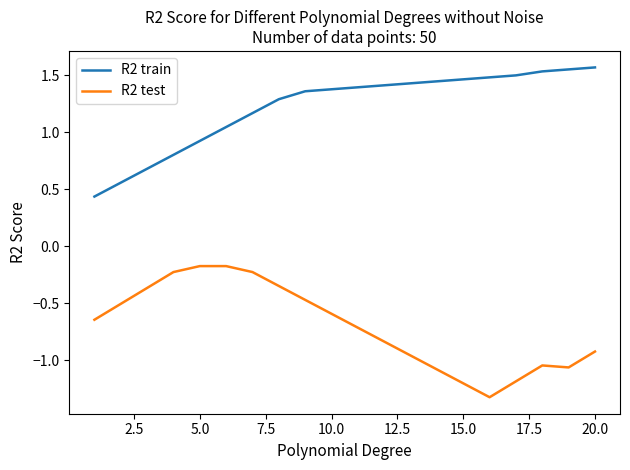

How many lines are shown in the chart?

2